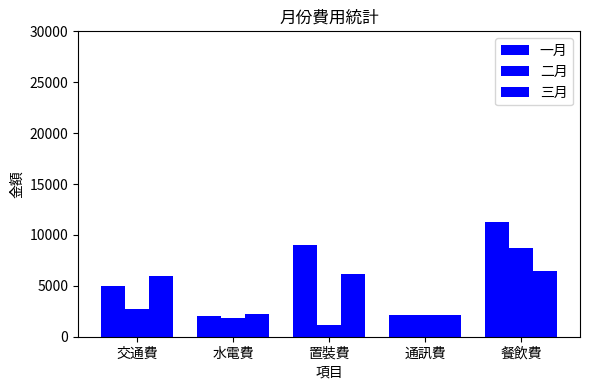

What is the smallest value displayed?

1200